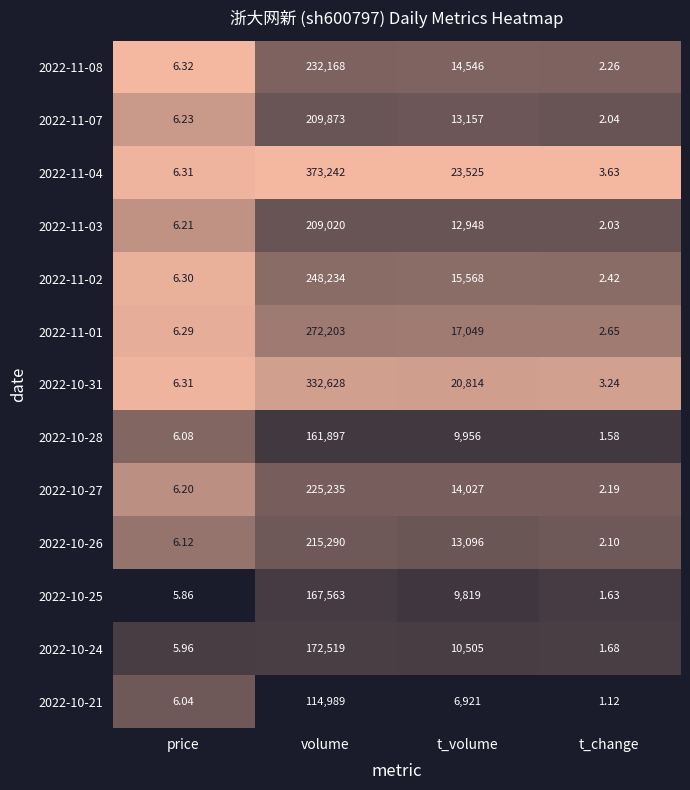

How many categories are shown in the chart?

4